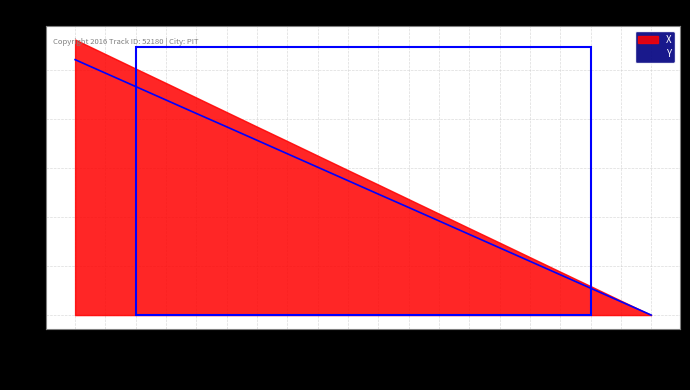

What position from the right is 2363.2?

14